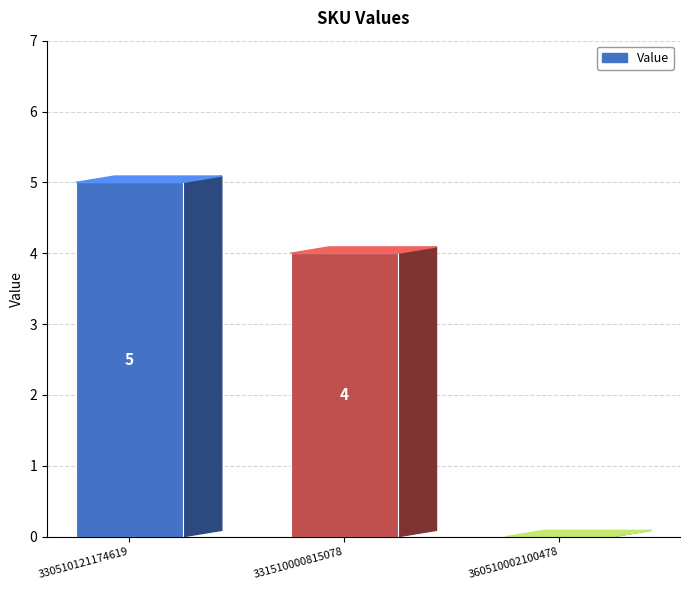

The chart shows a value of 4 at 331510000815078. True or false?

True